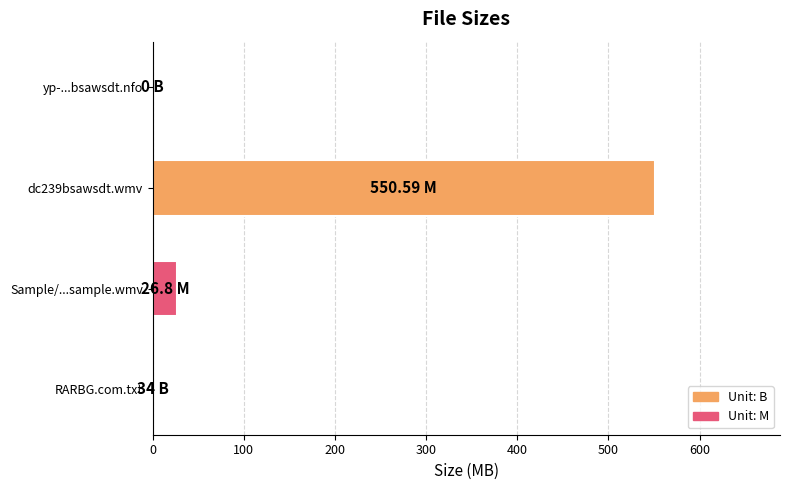

Are the bars grouped side by side (vs. stacked)?

No